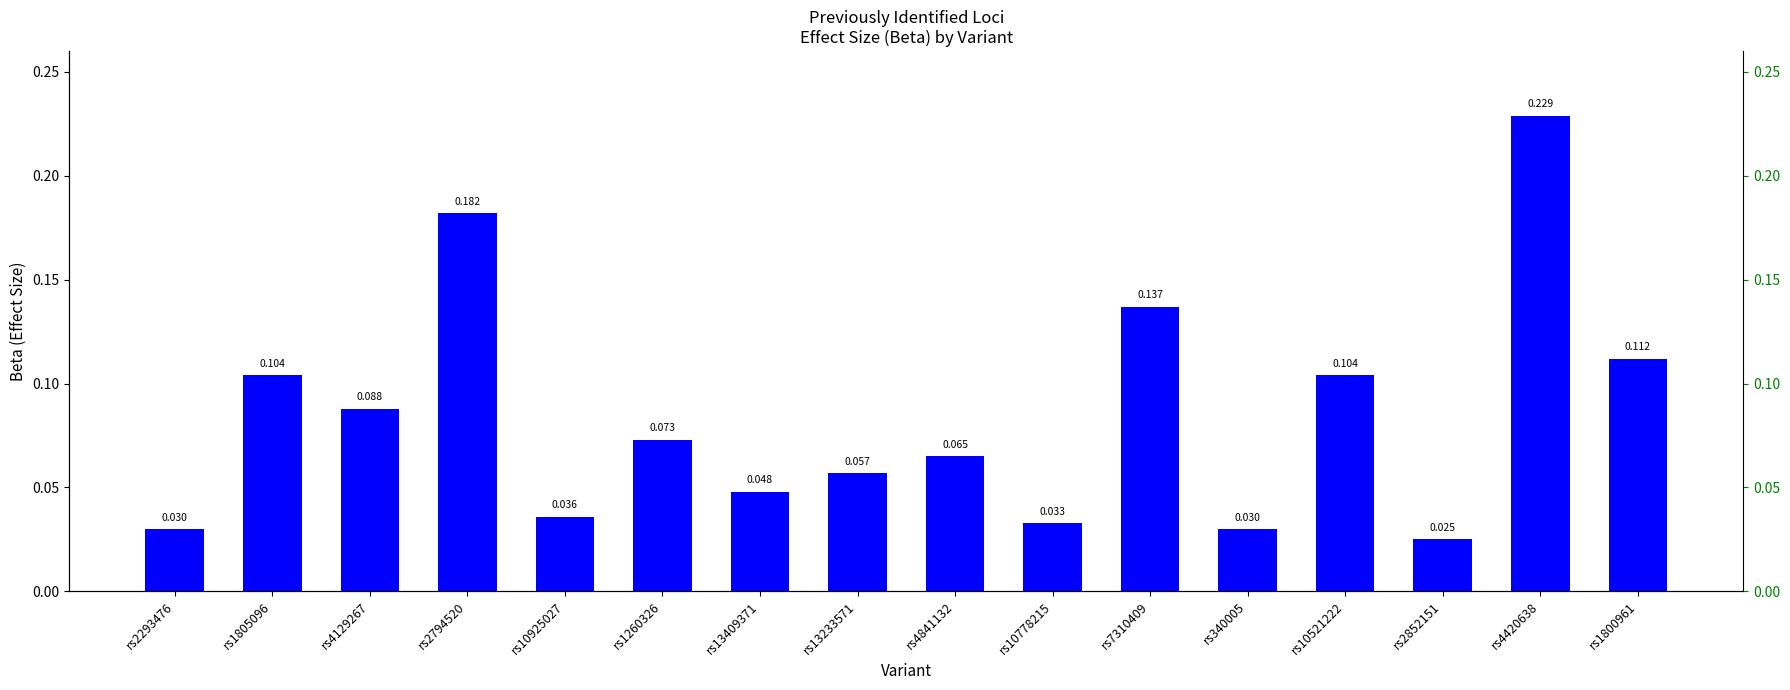

Reading left to right, transcribe all the data shown in this chart.

rs2293476=0.0	rs1805096=0.1	rs4129267=0.1	rs2794520=0.2	rs10925027=0.0	rs1260326=0.1	rs13409371=0.0	rs13233571=0.1	rs4841132=0.1	rs10778215=0.0	rs7310409=0.1	rs340005=0.0	rs10521222=0.1	rs2852151=0.0	rs4420638=0.2	rs1800961=0.1